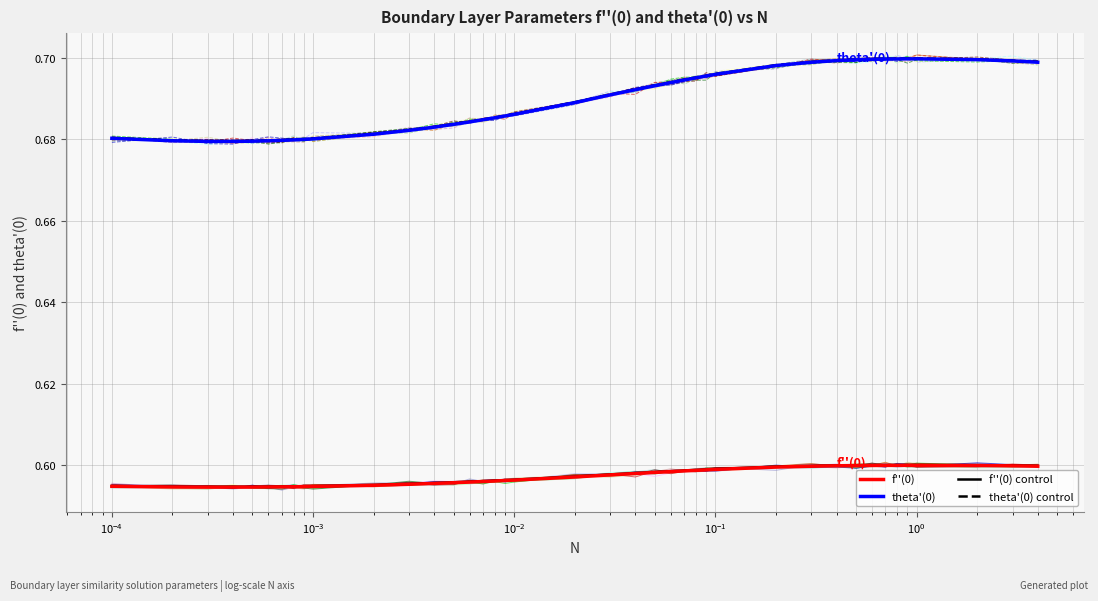

Count the theta'(0) values in the range 0 to 1.

40